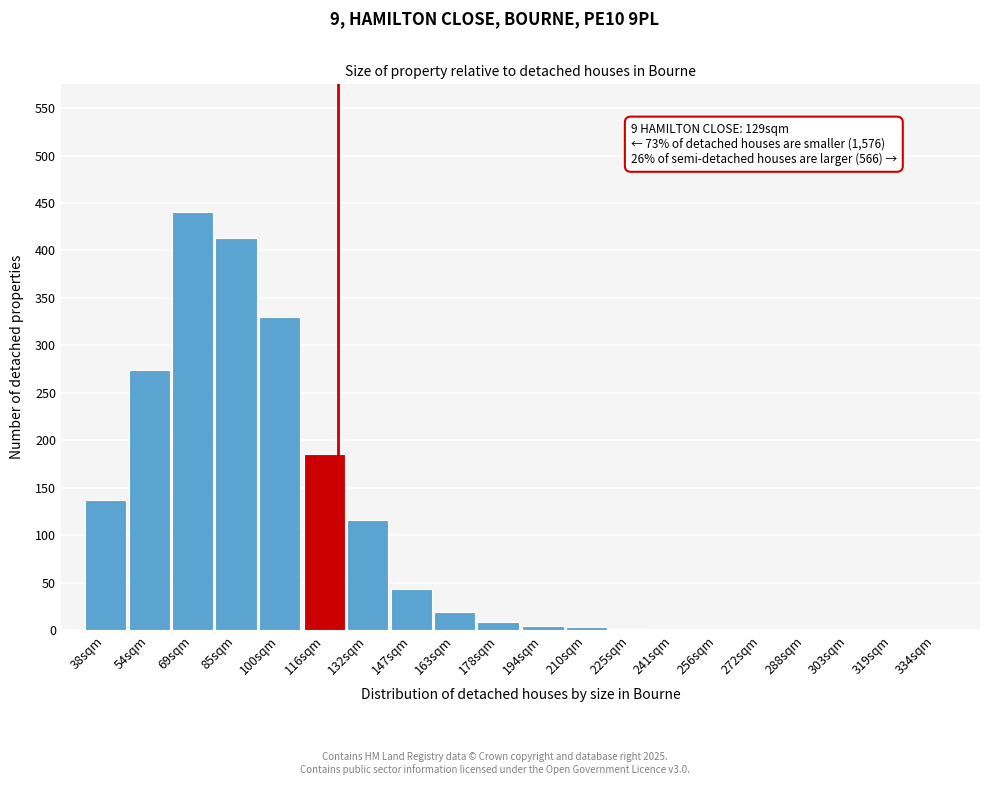

The chart shows a value of 413 at 85sqm. True or false?

True